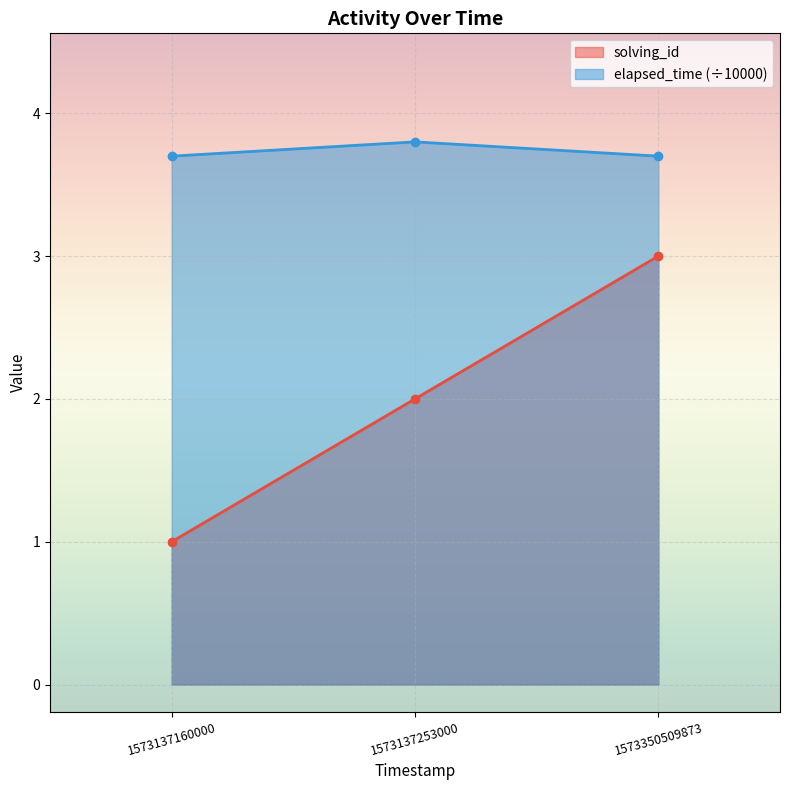

Read the solving_id value at 1573137253000.

2.0